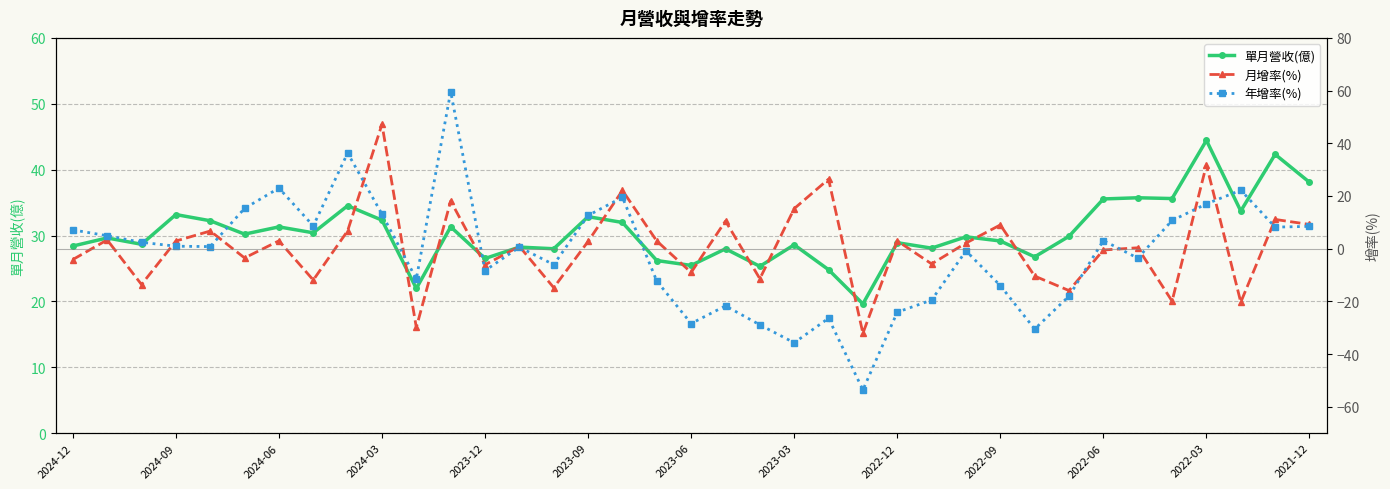

Reading left to right, what are all the values shown in this chart?

單月營收(億): 28.4	29.6	28.7	33.2	32.2	30.2	31.3	30.4	34.5	32.3	22.0	31.3	26.5	28.2	28.0	32.9	32.0	26.2	25.5	28.0	25.3	28.6	24.8	19.6	28.9	28.1	29.8	29.2	26.8	29.9	35.5	35.7	35.6	44.4	33.7	42.3	38.1
月增率(%): -4.1	3.3	-13.6	2.9	6.7	-3.5	3.0	-11.9	6.8	47.2	-29.9	18.1	-6.1	0.9	-14.8	2.8	22.1	2.9	-9.0	10.5	-11.4	15.2	26.4	-32.1	3.0	-5.8	2.1	9.0	-10.4	-15.9	-0.5	0.3	-19.9	31.8	-20.3	11.1	9.2
年增率(%): 7.1	4.9	2.4	0.9	0.8	15.3	23.0	8.7	36.3	13.1	-11.5	59.6	-8.3	0.6	-6.1	12.6	19.5	-12.3	-28.4	-21.7	-28.9	-35.7	-26.4	-53.6	-24.1	-19.5	-0.8	-14.0	-30.5	-18.0	3.1	-3.6	10.7	17.0	22.2	8.2	8.5